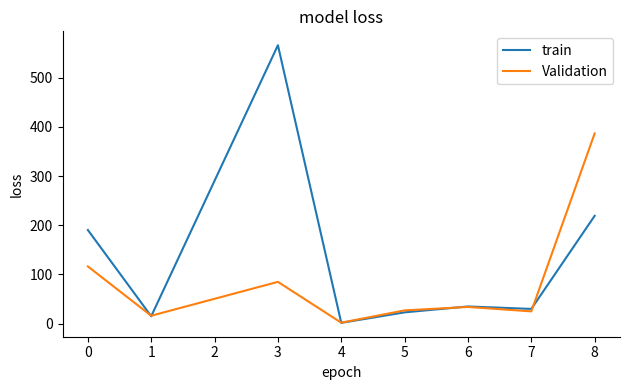

What are all the series names shown in the legend?

train, Validation